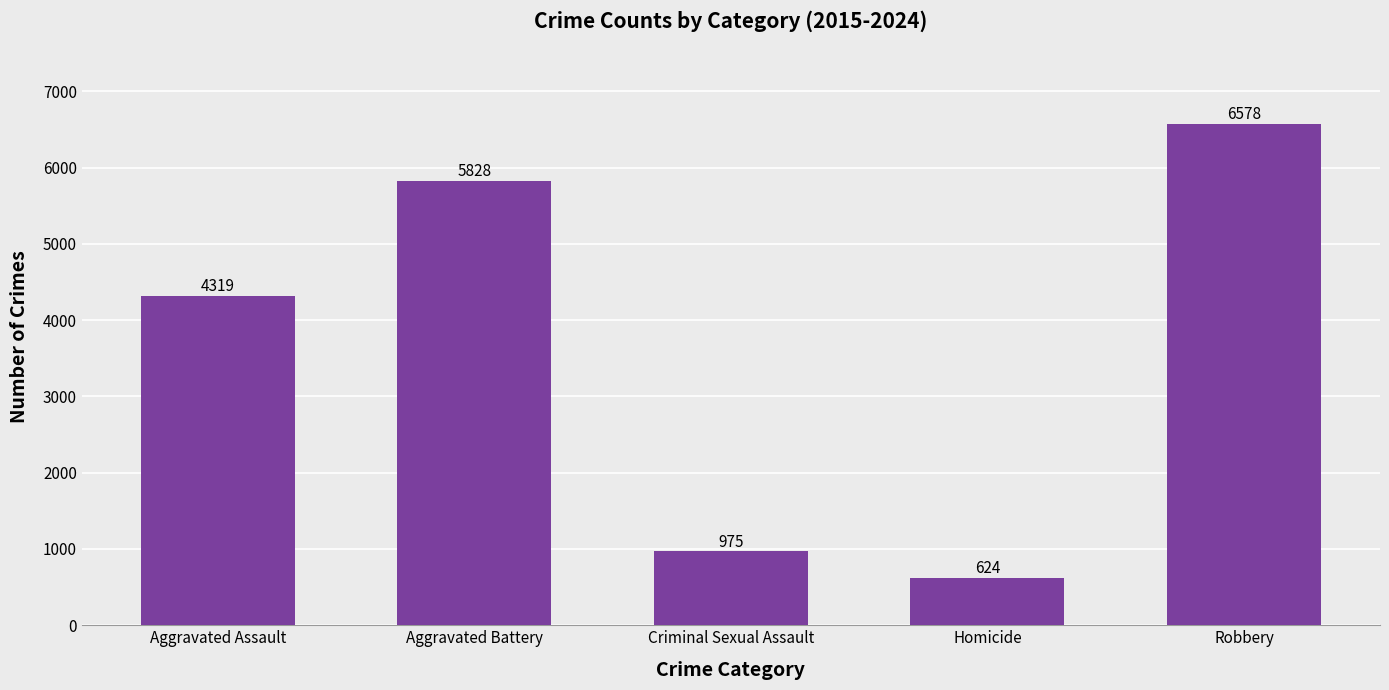

Are the bars grouped side by side (vs. stacked)?

No